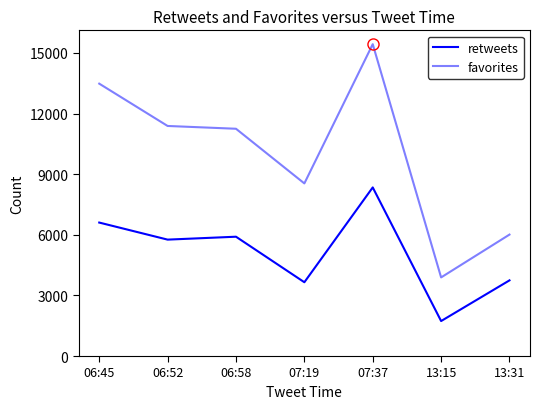

Does the chart have visible grid lines?

No